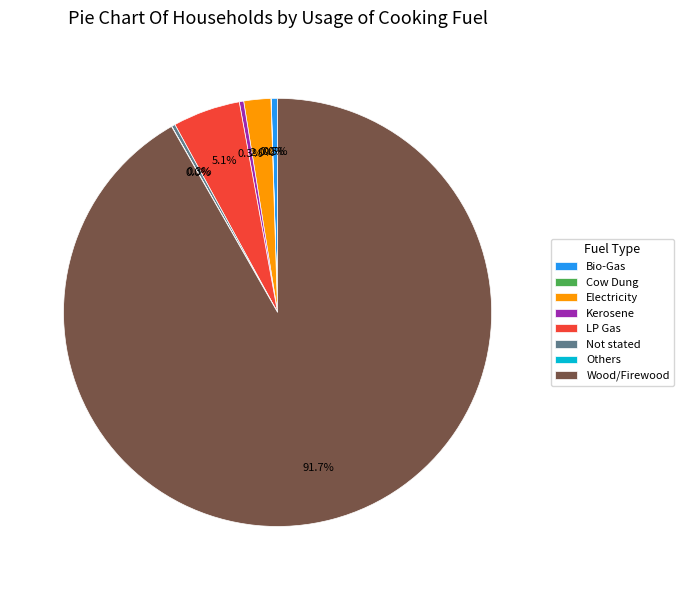

What is the majority slice?

Wood/Firewood